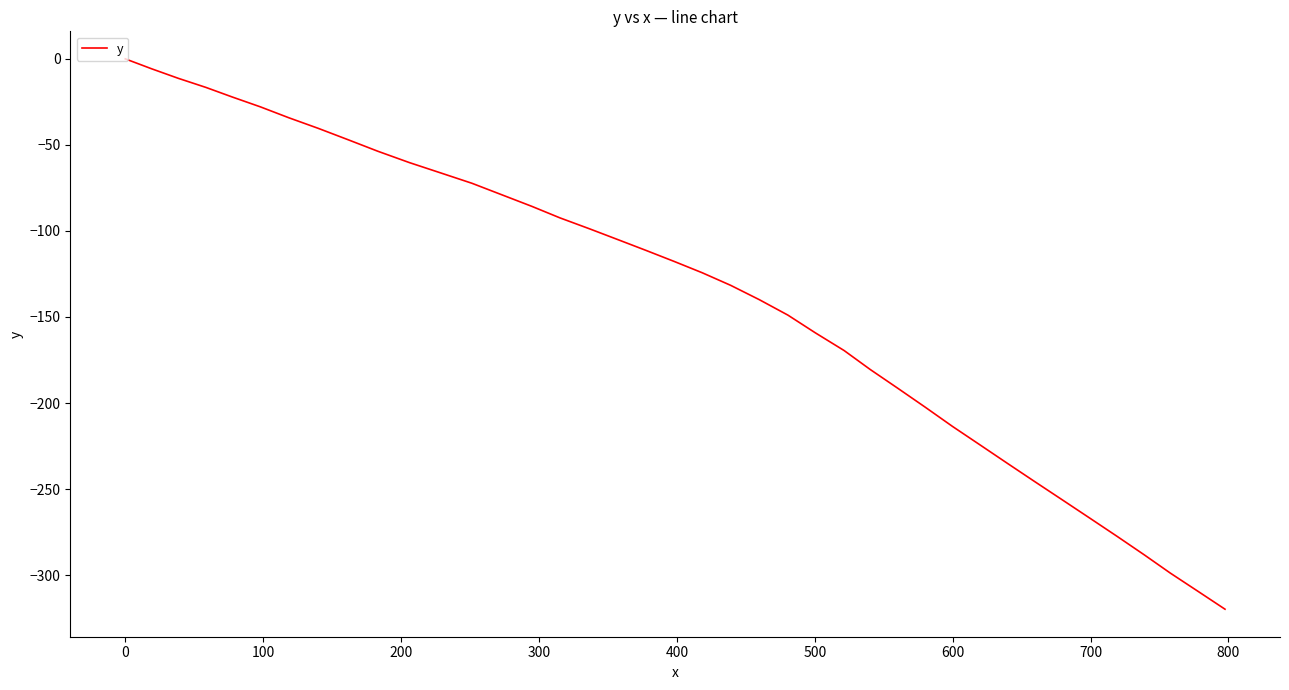

What is the difference between the maximum and minimum values?

319.8